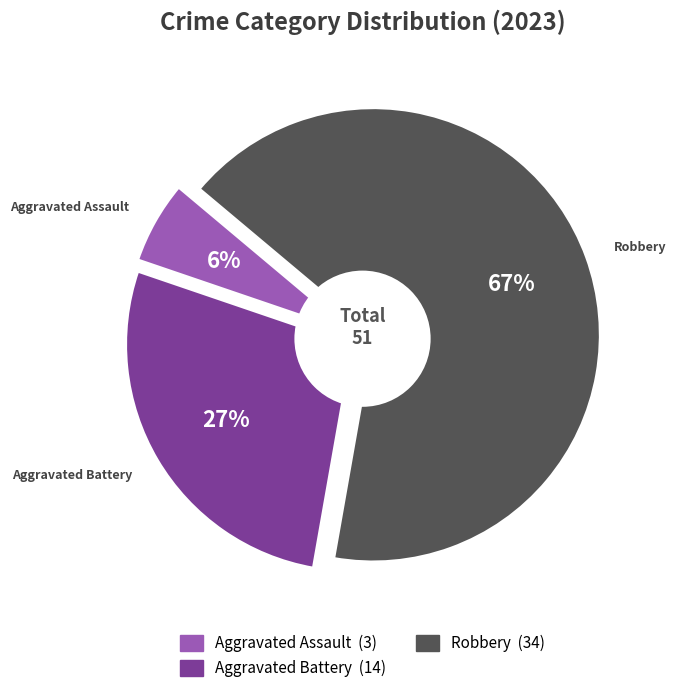

Which slice represents more than half of the pie?

Robbery